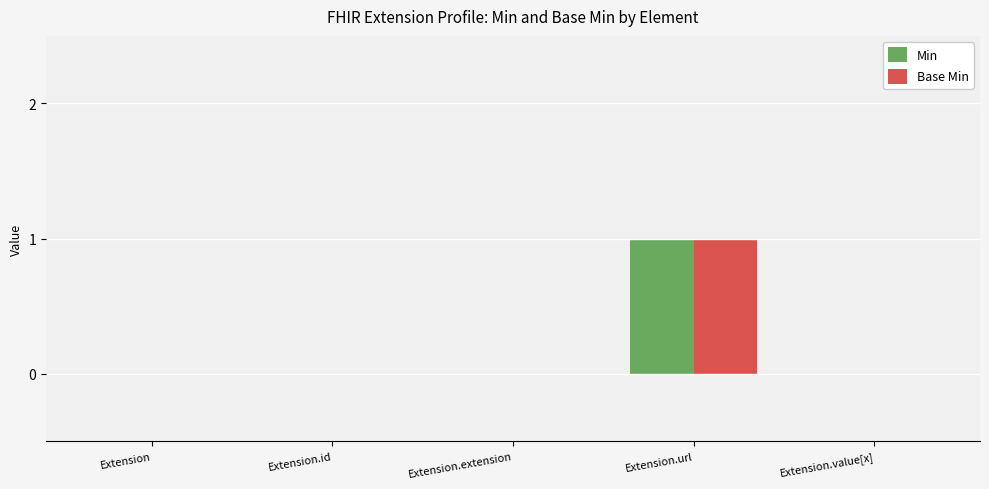

Reading left to right, transcribe all the data shown in this chart.

Min: 0	0	0	1	0
Base Min: 0	0	0	1	0